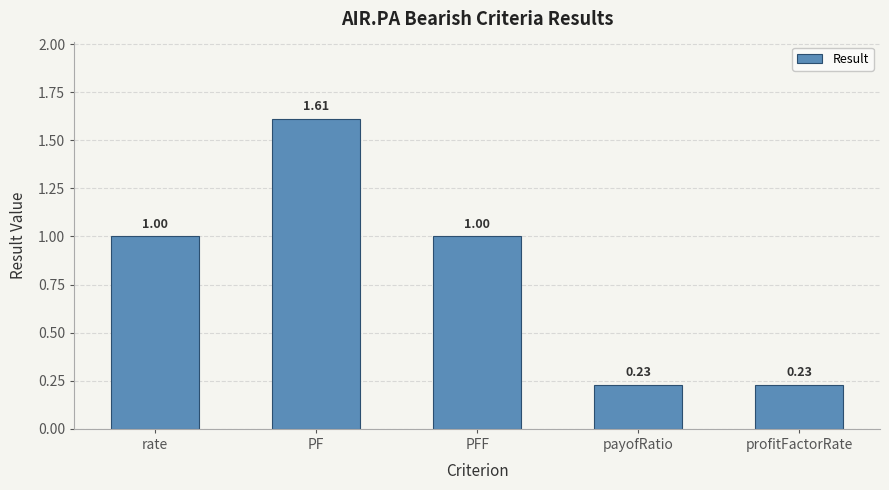

What is the average value?

0.8